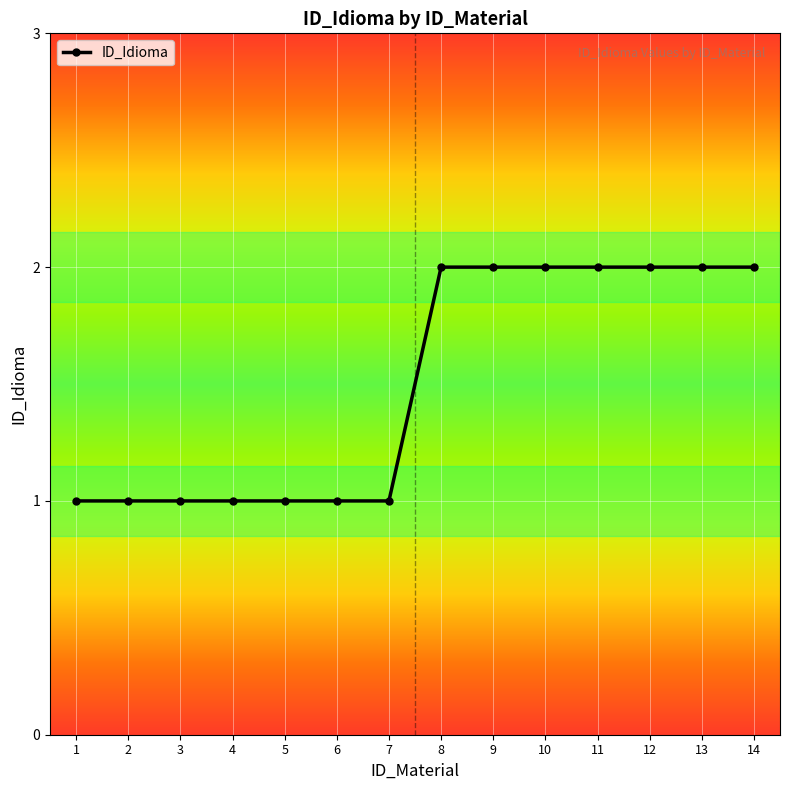

What is the value of the 9th point from the left?

2